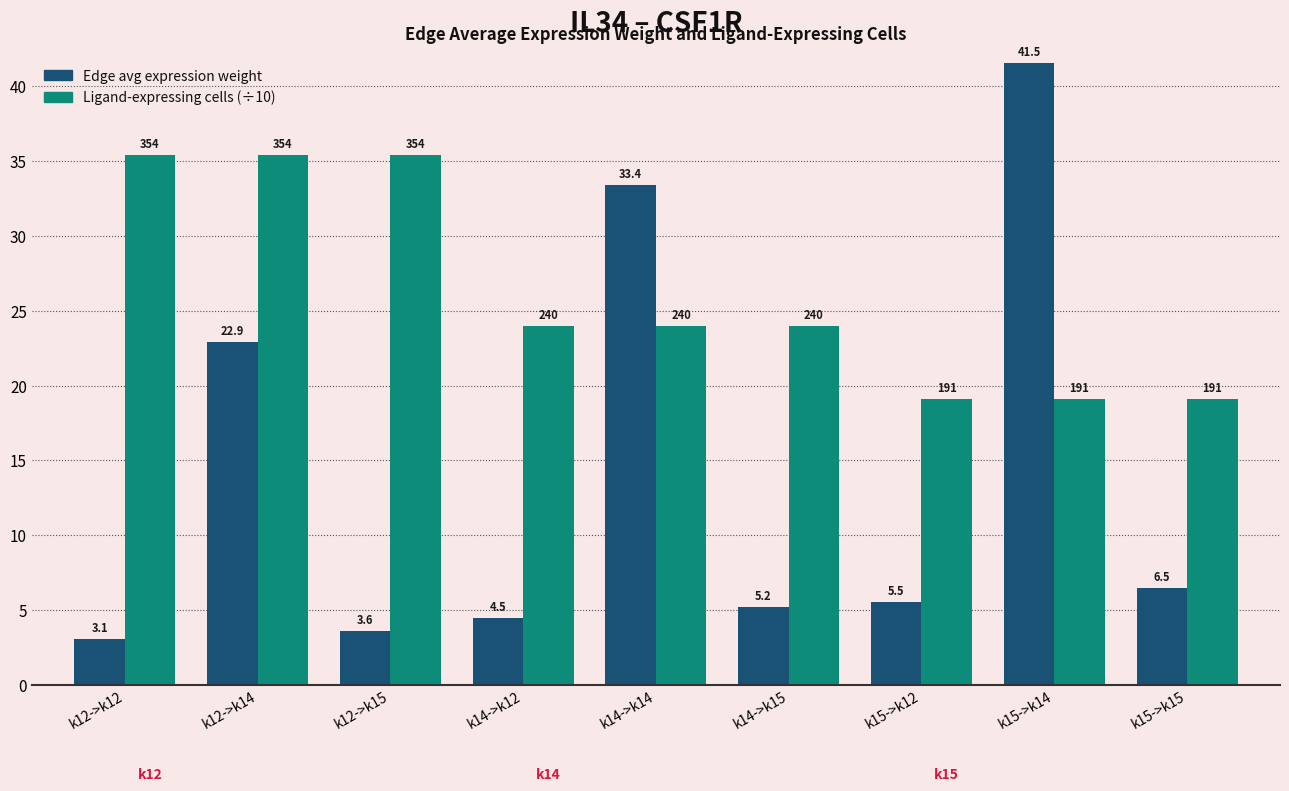

Does the chart contain stacked bars?

No